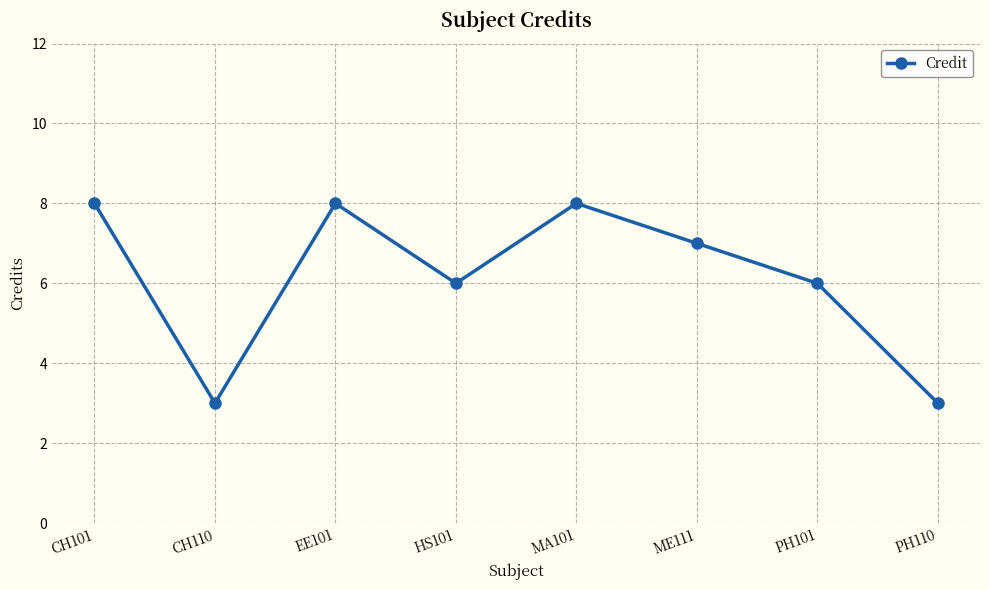

The value at HS101 is 8. True or false?

False